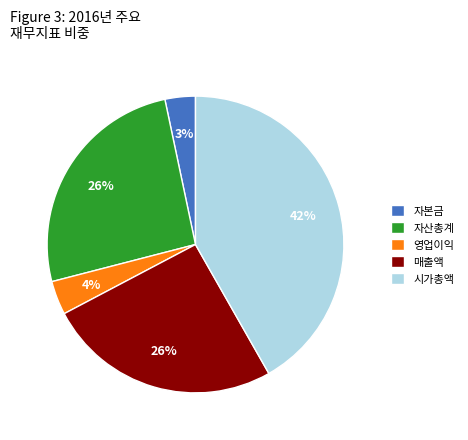

Approximately how many times larger is the value at 자산총계 compared to 시가총액?

0.6